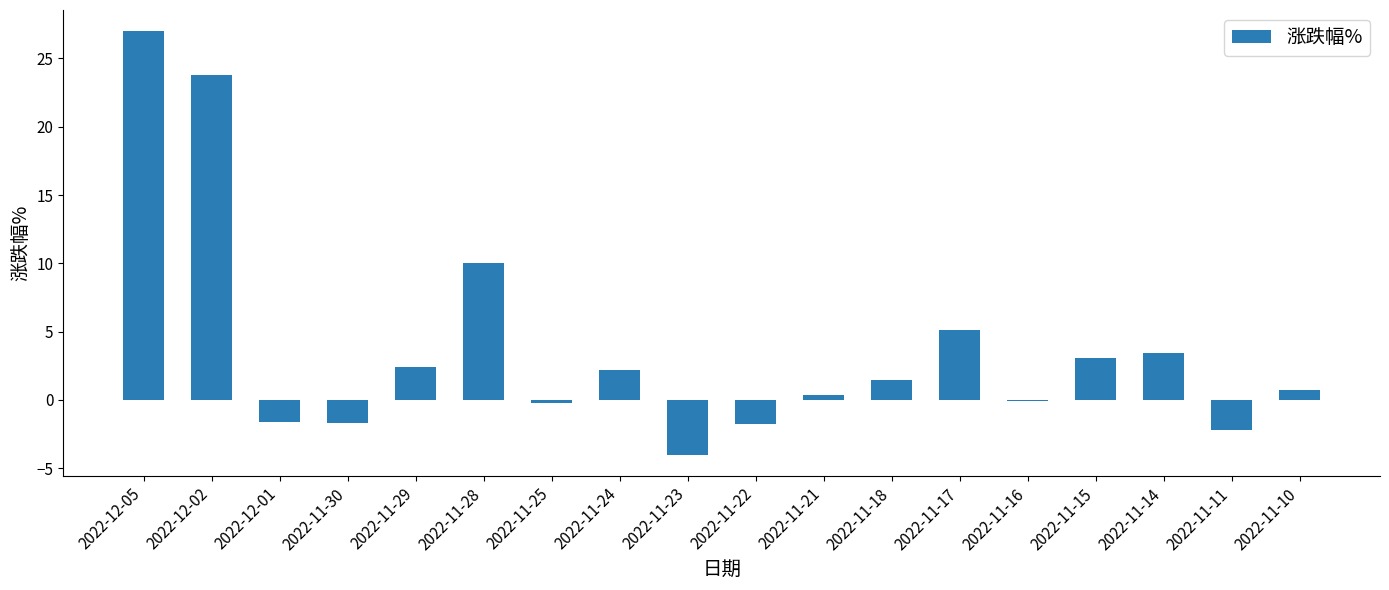

Which category has the highest value across all series?

2022-12-05